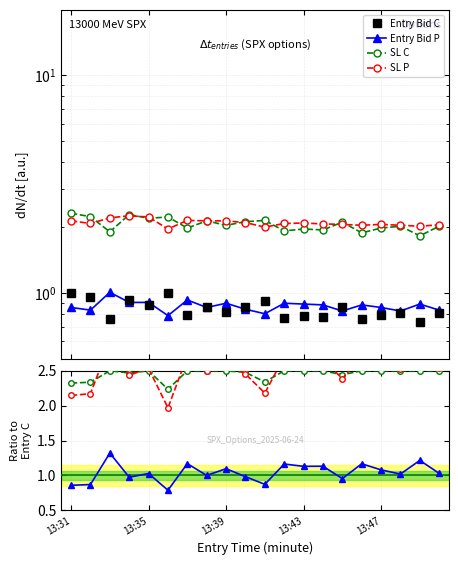

What is the average value of the Entry Bid C series?

0.8